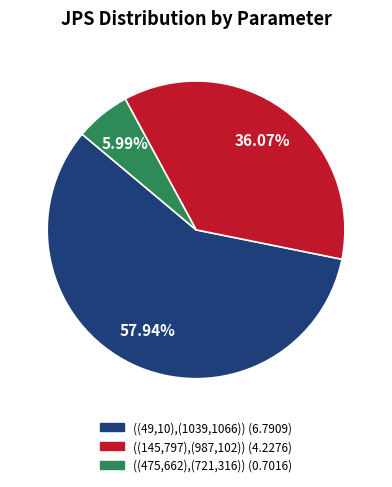

What percentage is the ((49,10),(1039,1066)) slice, to the nearest percent?

58%